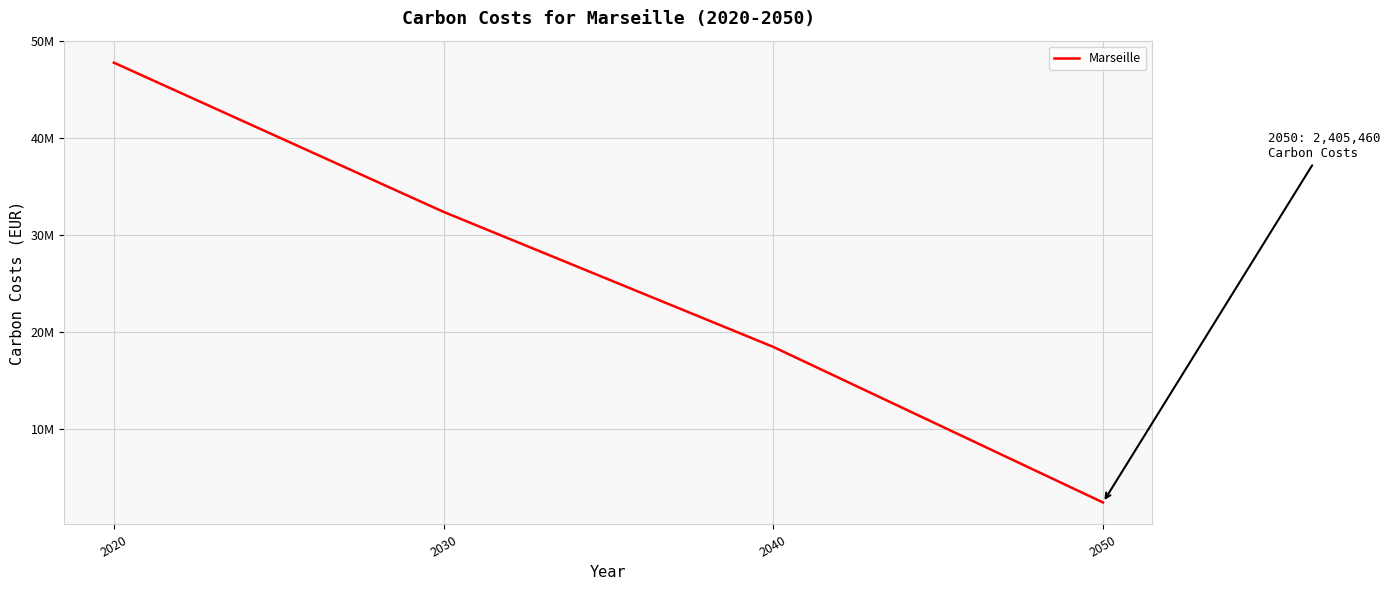

Is this an area chart (filled region under the line)?

No